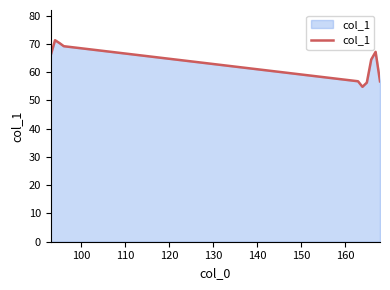

How many interior local peaks (higher than both neighbors) does the data have?

2